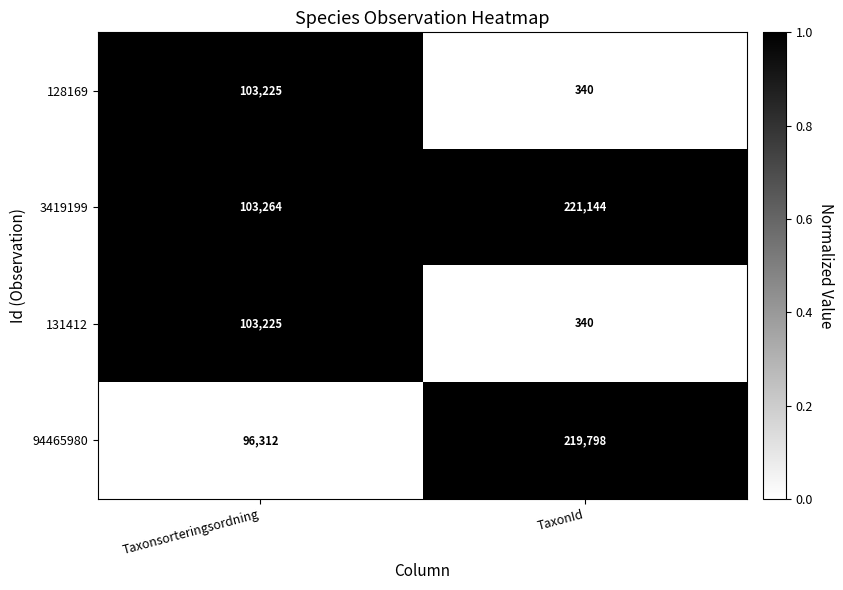

What value does the 128169 series have at Taxonsorteringsordning?

103225